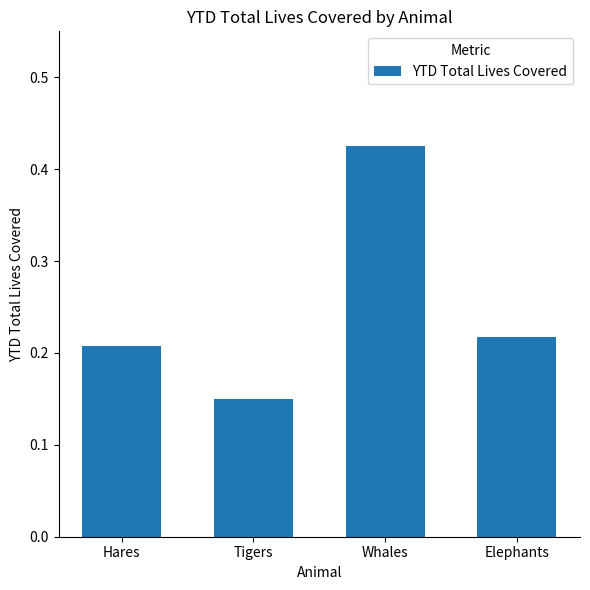

Between Whales and Elephants, which is larger?

Whales